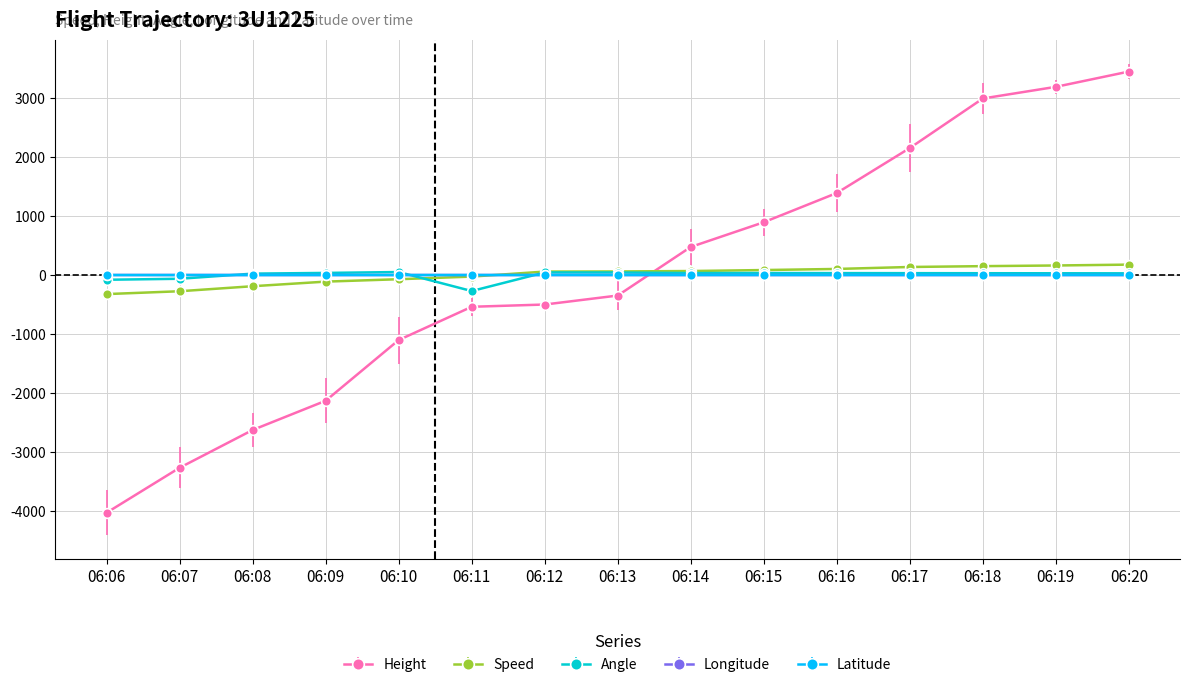

What is the difference between the Angle values at 06:06 and 06:09?

116.0